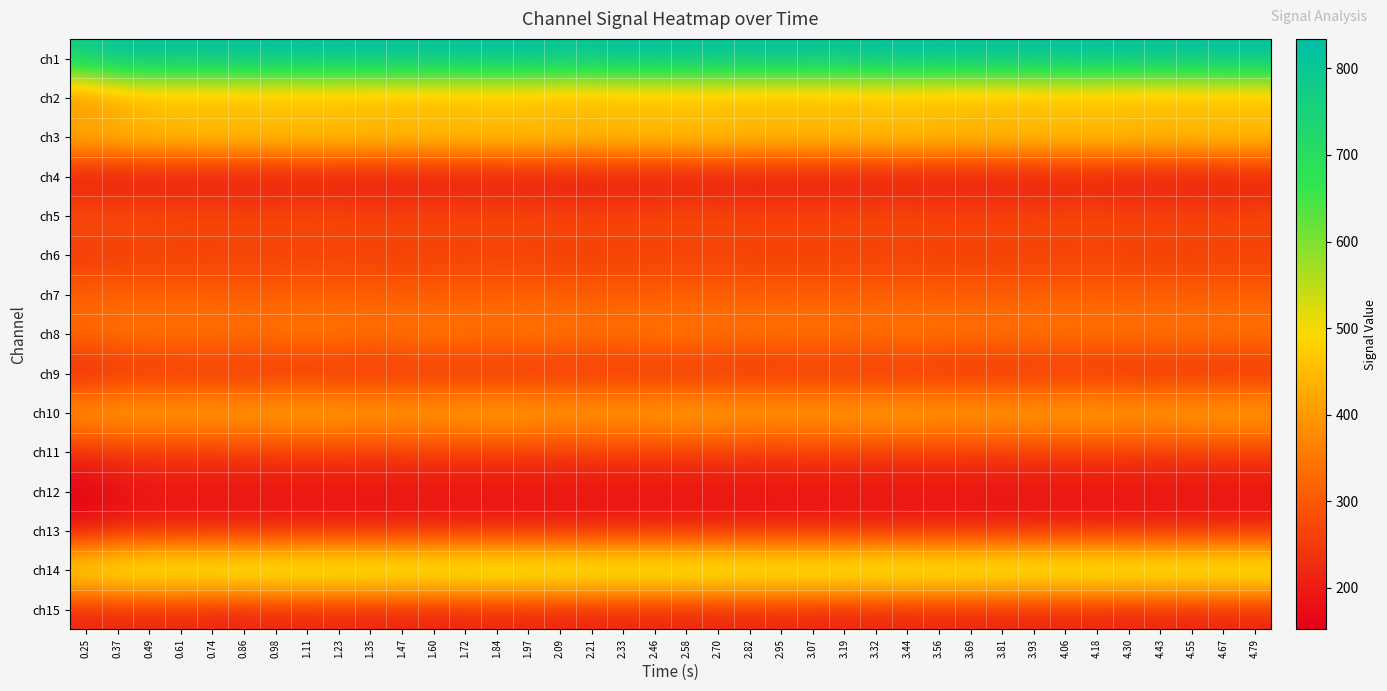

At which category is the sum across all series the highest?

1.11